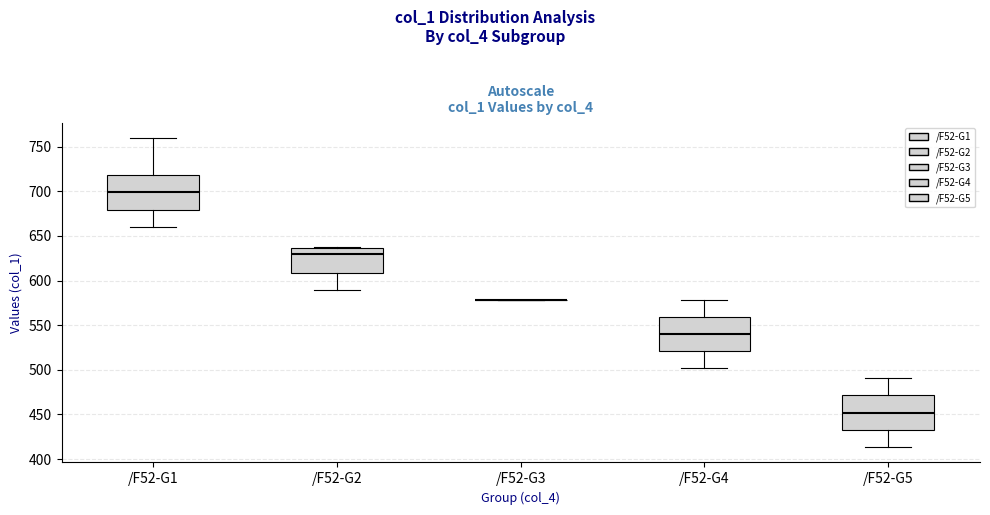

Reading left to right, transcribe this box plot: for each box, give where its median line is, the range the box spans, and where its two whiskers end, as read against the y-axis. The values are not printed on the chart, so give them approximately, as read against the axis.

/F52-G1: median 700, box 680 to 720, whiskers 660 to 760
/F52-G2: median 630, box 610 to 635, whiskers 590 to 635
/F52-G3: box collapsed to a line at 580, whiskers 580 to 580
/F52-G4: median 540, box 520 to 560, whiskers 500 to 580
/F52-G5: median 450, box 435 to 470, whiskers 415 to 490